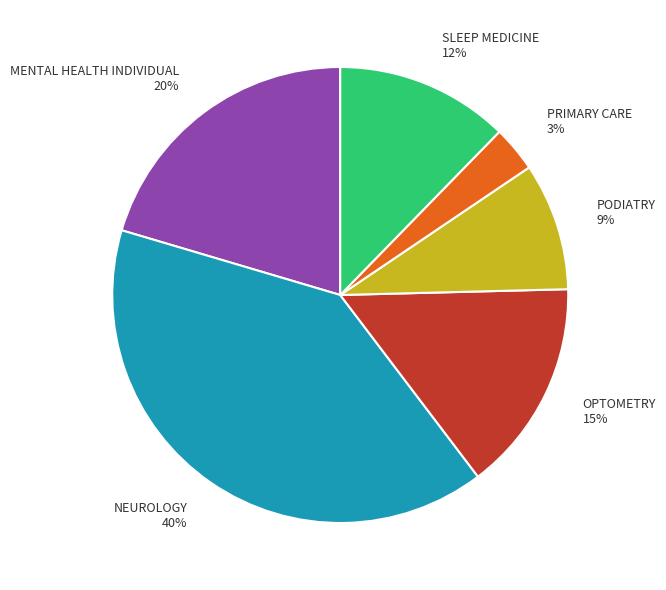

How many segments does this pie chart have?

6